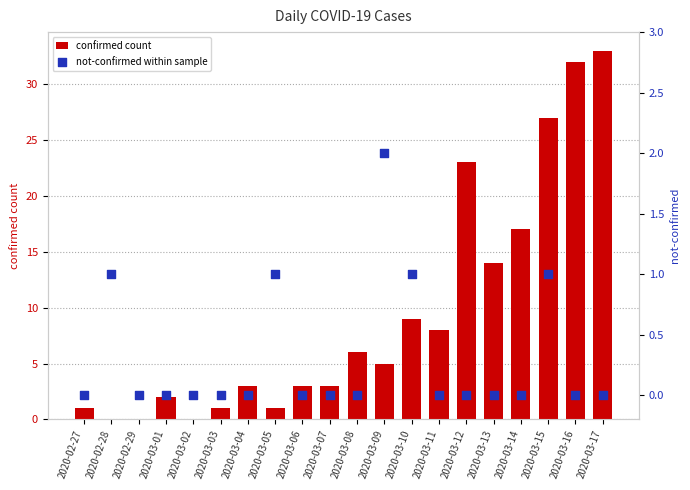

Which series has the largest Y range (max minus min)?

confirmed count